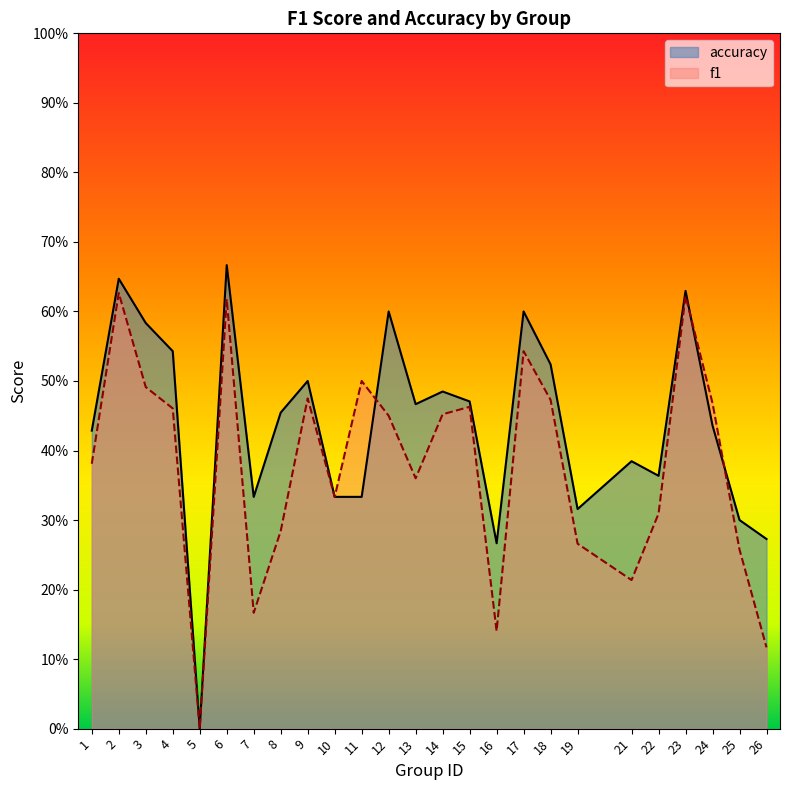

How many times do f1 and accuracy cross each other?

3